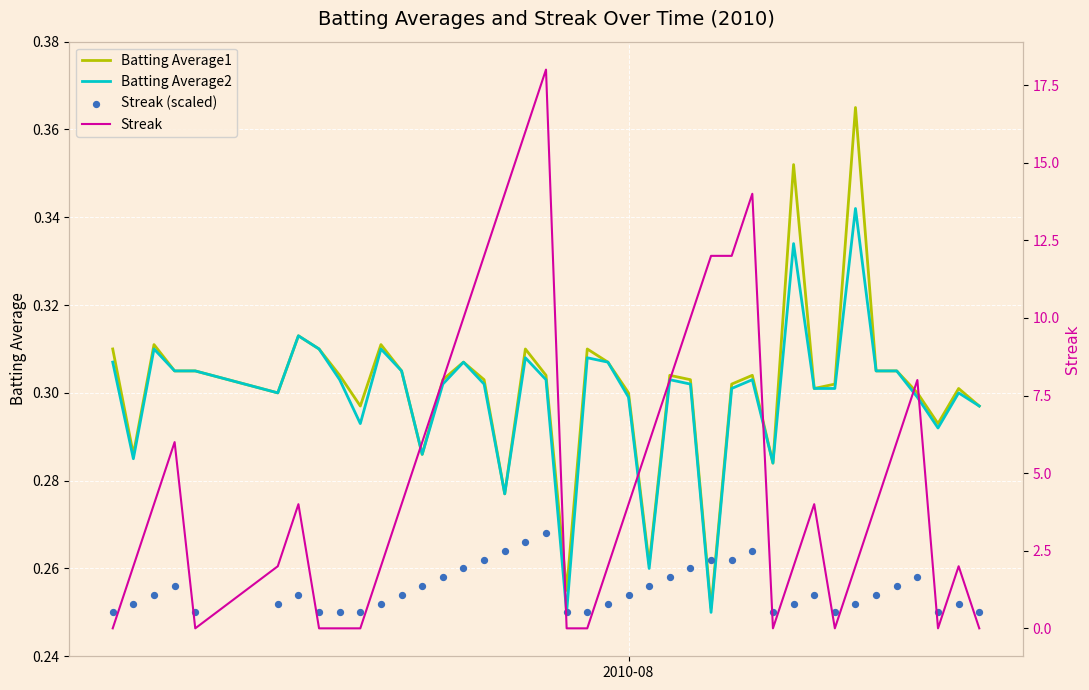

What are all the series names shown in the legend?

Batting Average1, Batting Average2, Streak (scaled), Streak